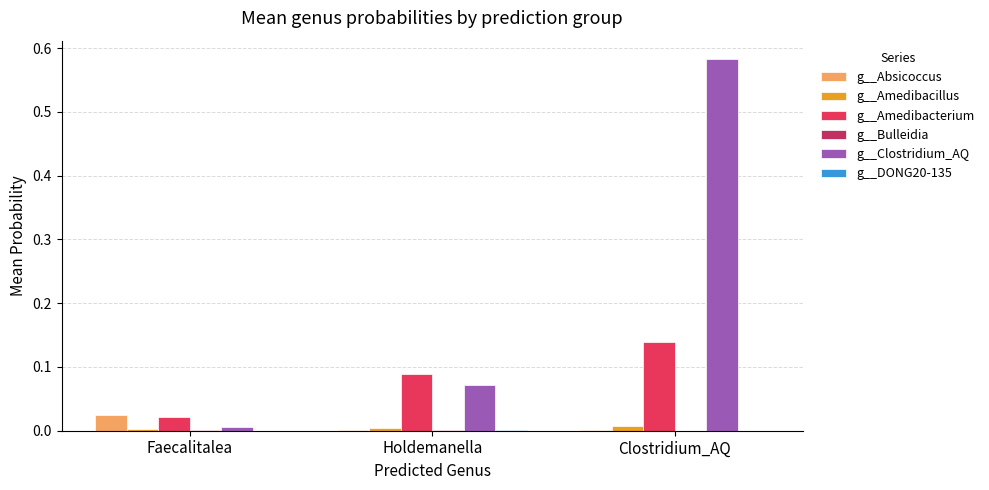

What is the average value of the g__Clostridium_AQ series?

0.2